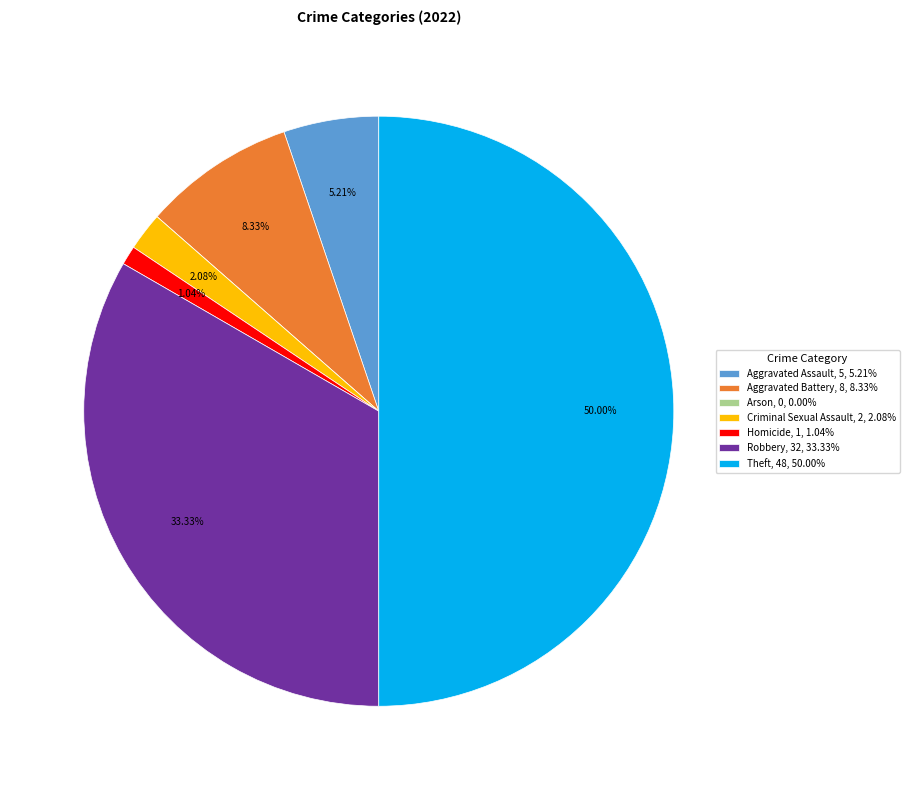

What percentage is the Homicide slice, to the nearest percent?

1%